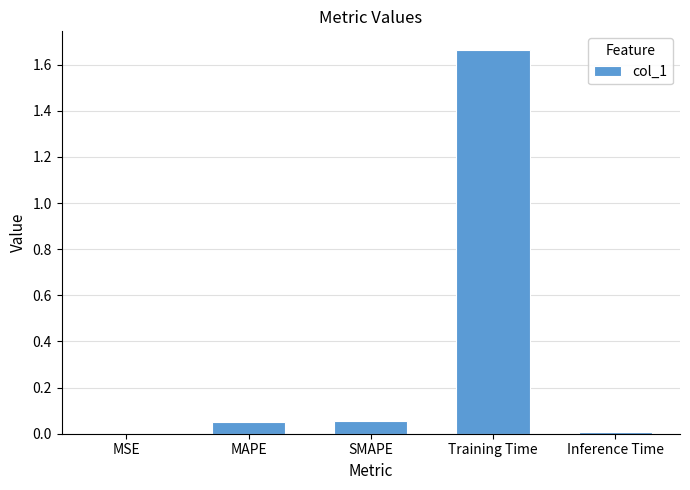

What is the sum of all values?

1.8